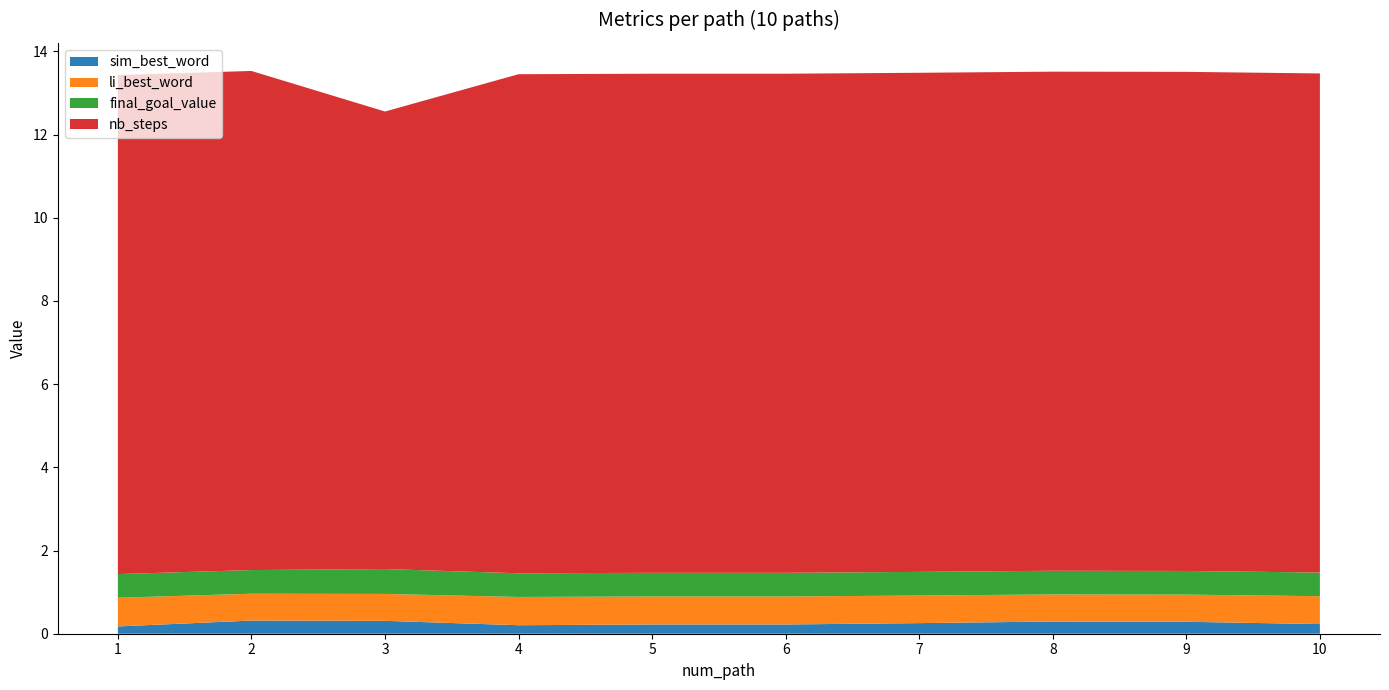

Reading right to left, transcribe all the data shown in this chart.

sim_best_word: 0.2	0.3	0.3	0.3	0.2	0.2	0.2	0.3	0.3	0.2
li_best_word: 0.7	0.7	0.7	0.7	0.7	0.7	0.7	0.6	0.6	0.7
final_goal_value: 0.6	0.6	0.6	0.6	0.6	0.6	0.6	0.6	0.6	0.6
nb_steps: 12.0	12.0	12.0	12.0	12.0	12.0	12.0	11.0	12.0	12.0